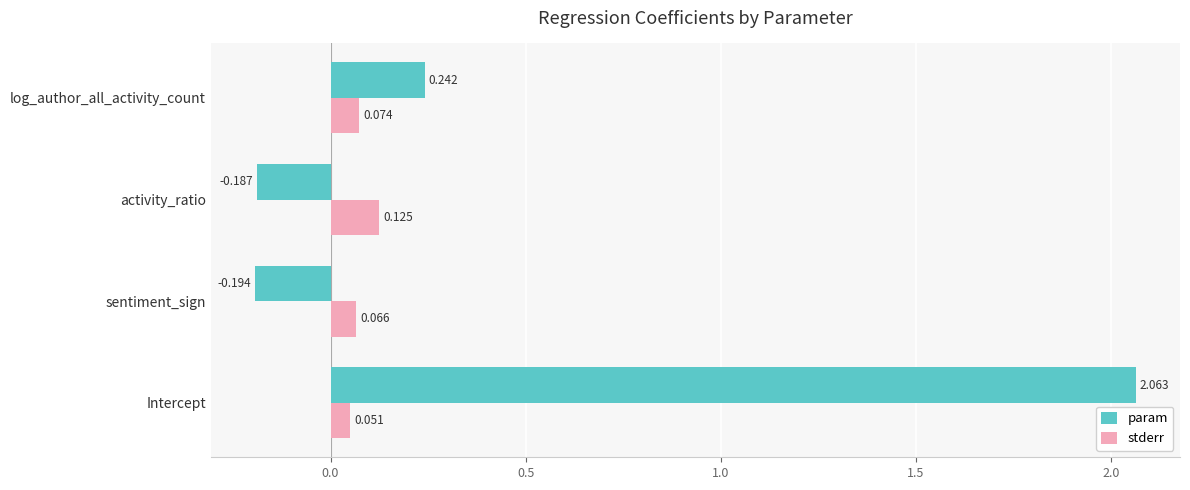

At which label is param closest to 0?

activity_ratio